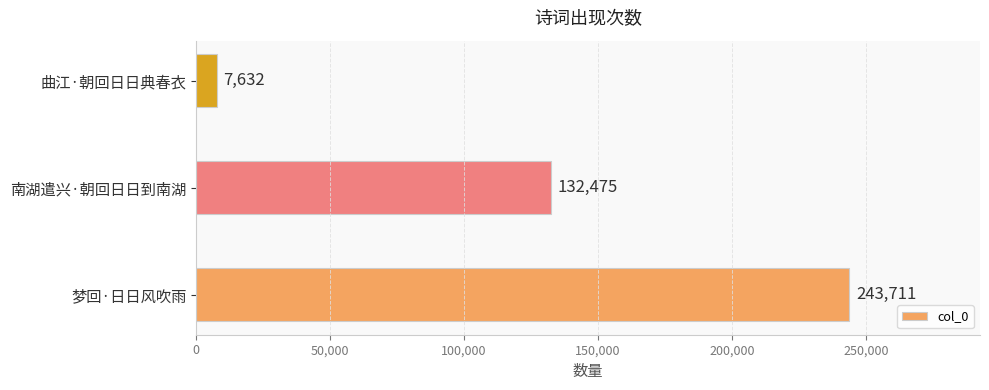

What is the sum of all values?

383818